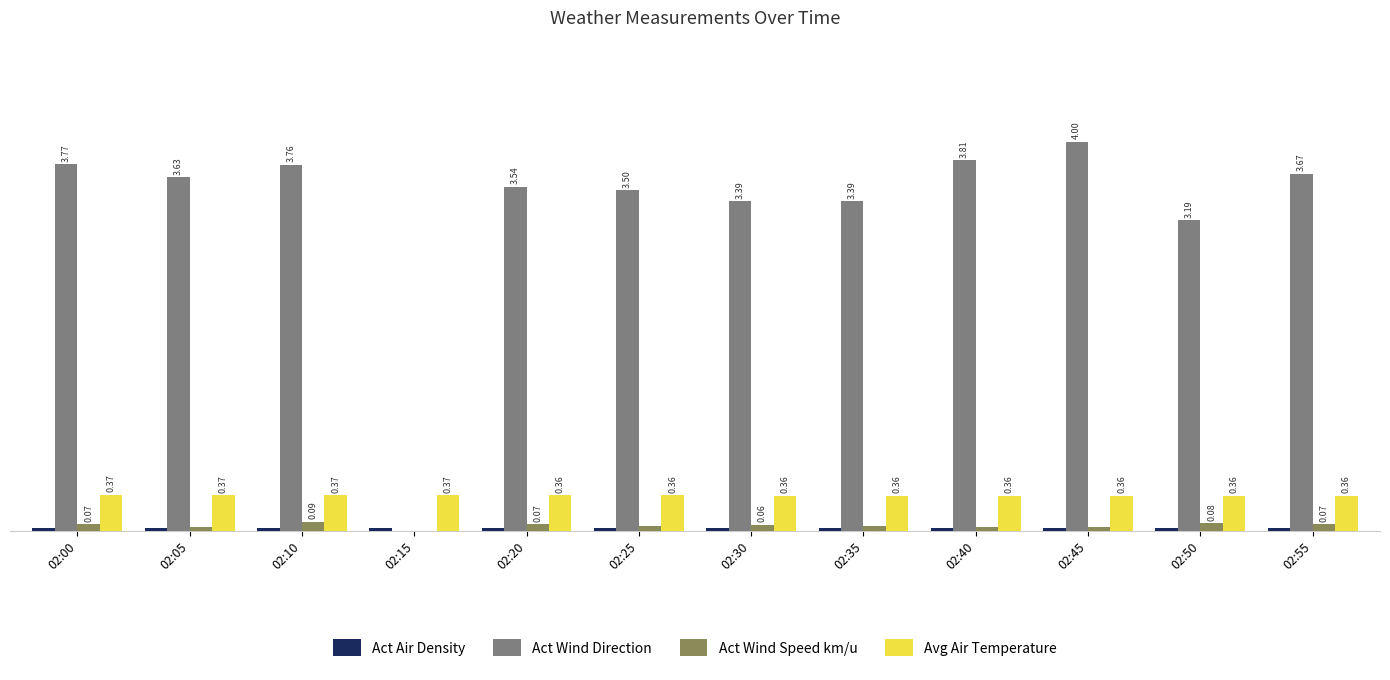

Between 02:15 and 02:55, which series saw the biggest shift?

Act Wind Direction